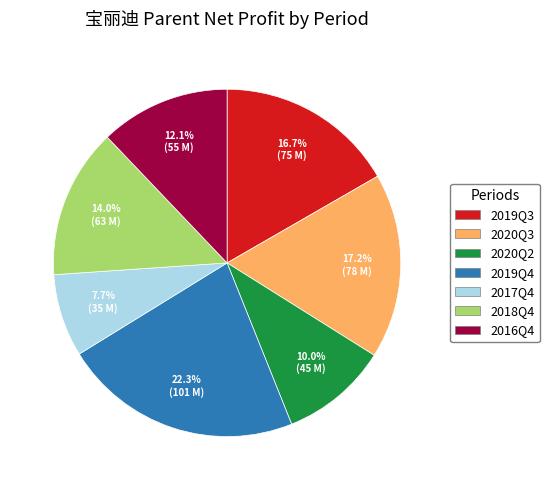

Rank the categories by value from highest to lowest.

2019Q4, 2020Q3, 2019Q3, 2018Q4, 2016Q4, 2020Q2, 2017Q4